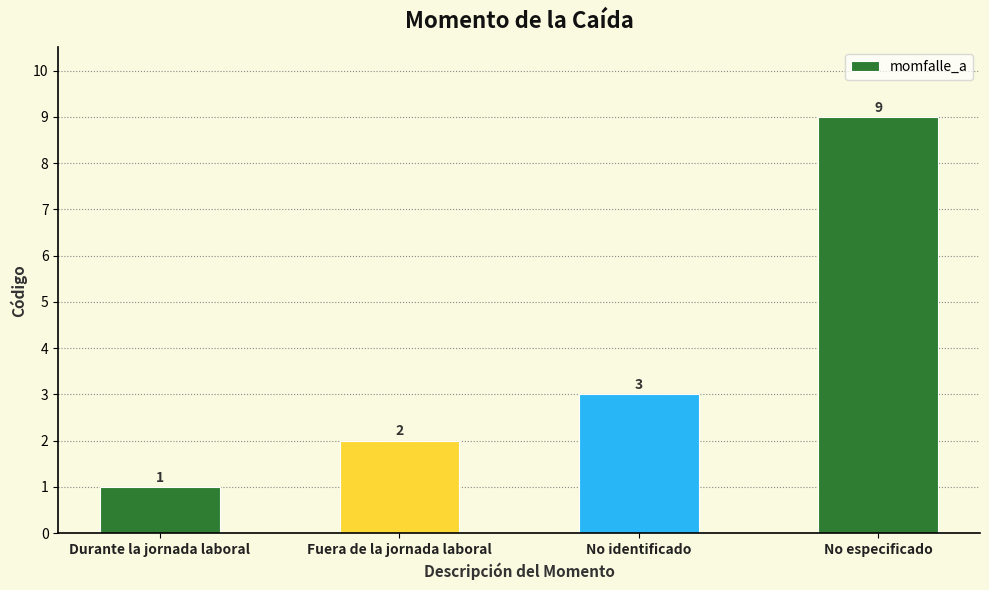

The value at Durante la jornada laboral is 1. True or false?

True